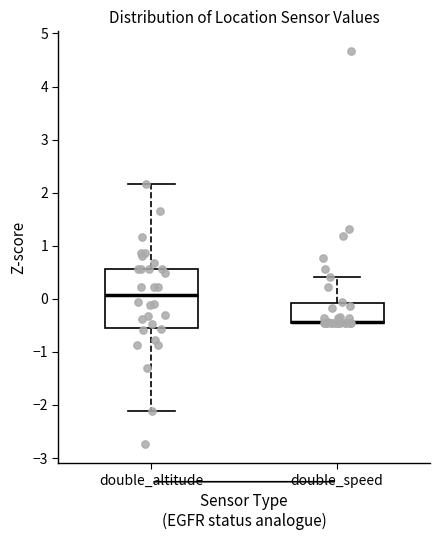

Reading left to right, read every box against the y-axis: the position of its median line, the range the box covers, and the ends of its whiskers. The values are not printed on the chart, so give them approximately, as read against the axis.

double_altitude: median 0.1, box -0.5 to 0.6, whiskers -2.1 to 2.2
double_speed: median -0.4 (drawn on the box's lower edge), box -0.5 to -0.1, whiskers -0.5 to 0.4